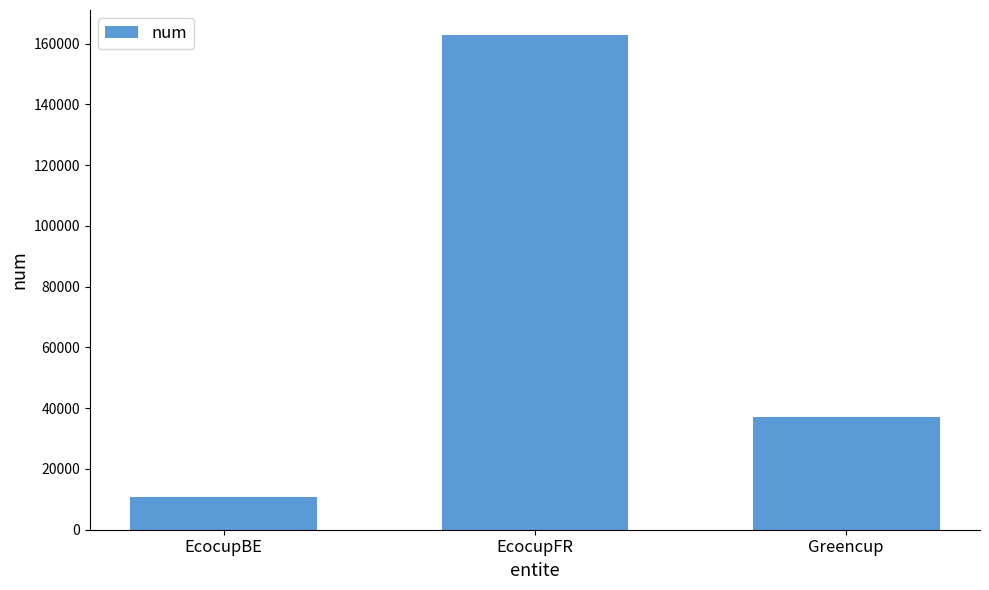

What is the change in value from EcocupBE to Greencup?

+26401